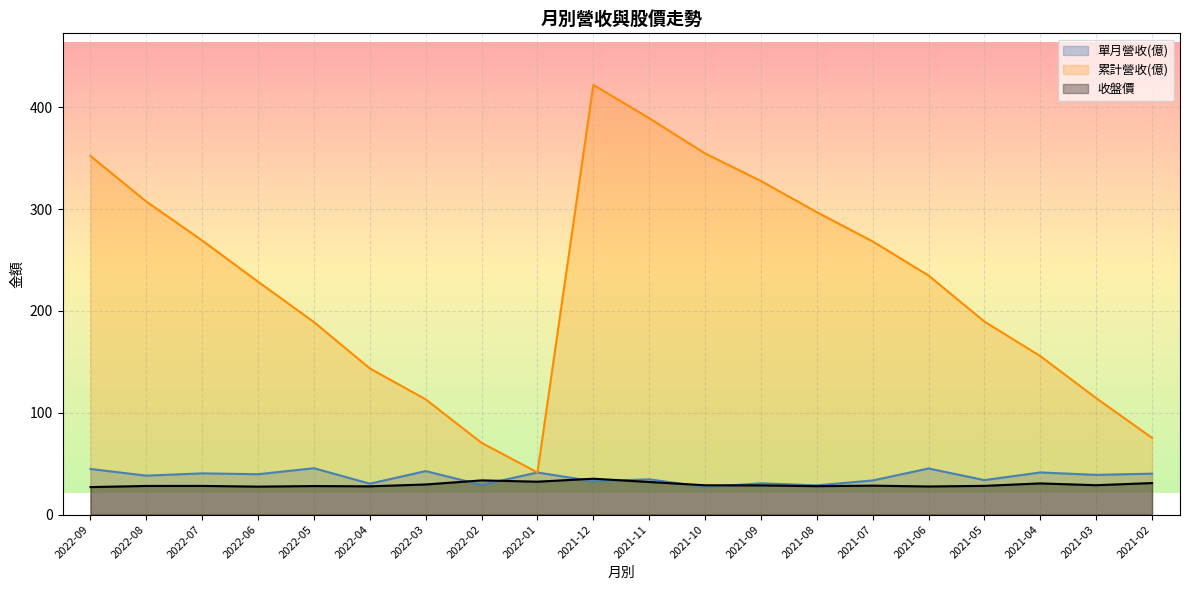

Reading left to right, list all the values displayed in this chart.

單月營收(億): 44.8	38.2	40.5	39.6	45.5	30.3	42.7	29.1	41.3	32.7	34.6	27.0	30.7	28.7	33.5	45.2	33.8	41.4	39.0	40.2
累計營收(億): 352.1	307.3	269.1	228.6	189.0	143.5	113.1	70.4	41.3	421.9	389.2	354.6	327.5	296.9	268.2	234.7	189.5	155.6	114.3	75.3
收盤價: 27.0	28.1	28.1	27.4	28.0	27.8	29.6	33.5	32.3	35.2	32.0	28.8	28.6	27.9	28.4	27.6	28.2	30.6	28.9	30.9